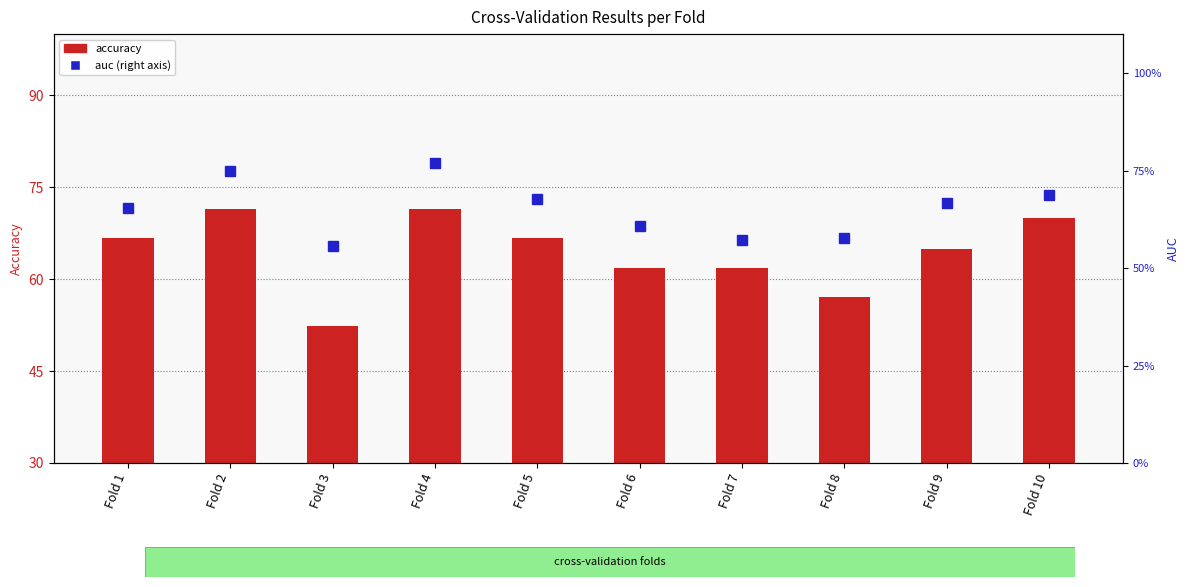

What is the minimum value shown in the chart?

52.4